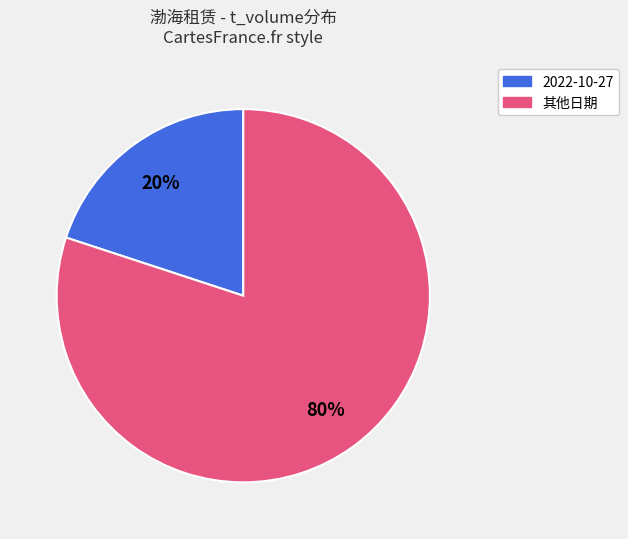

Does any single category account for the majority?

Yes